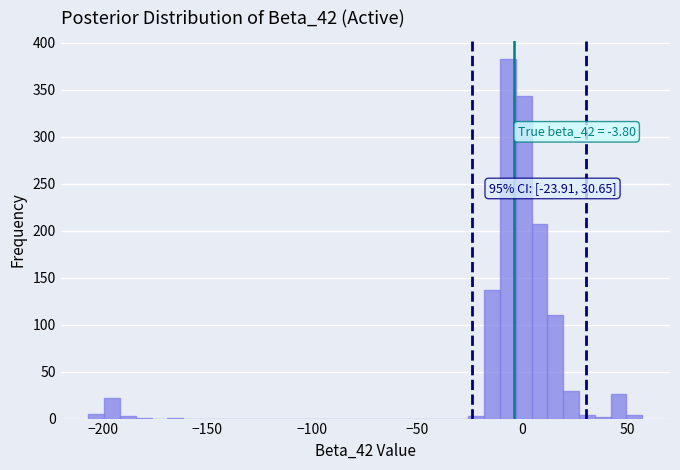

Around what value on the x-axis is the tallest bar? Give the approximate position of its centre, as read against the axis.

-5